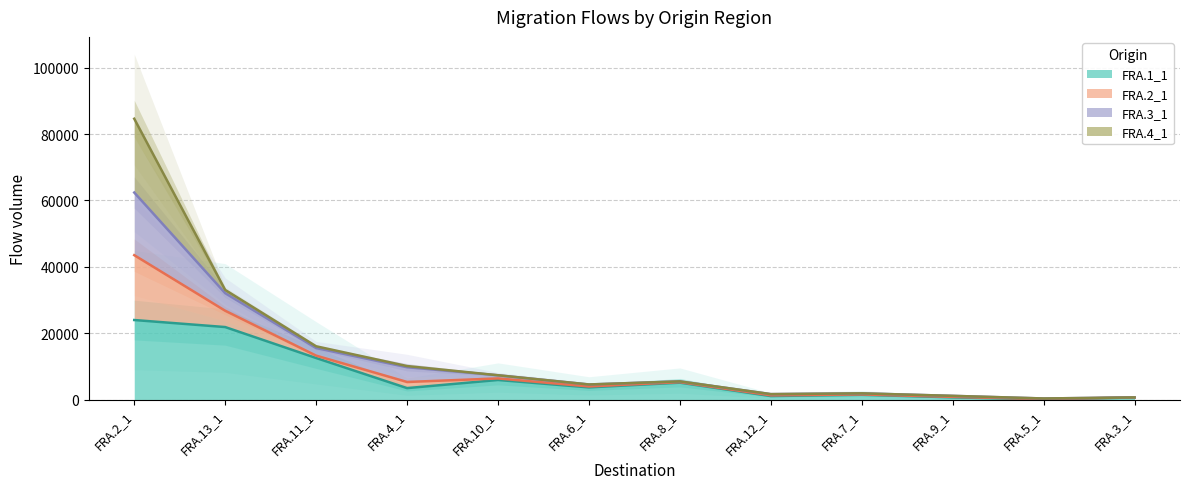

True or false: FRA.1_1 and FRA.2_1 cross at least once.

False